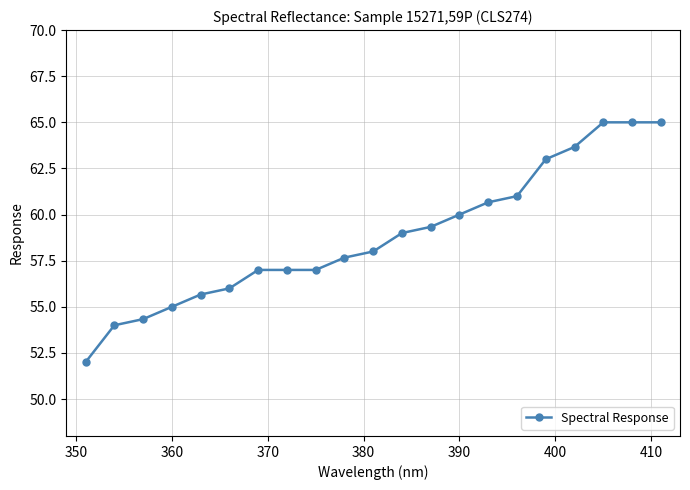

What is the difference between the maximum and second lowest values?

11.0